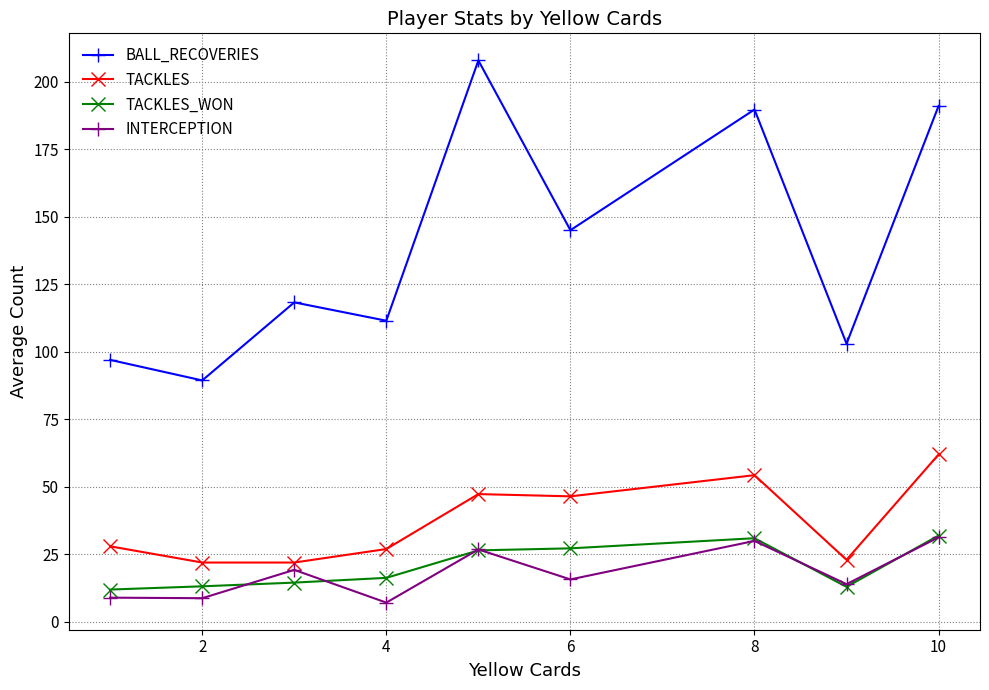

How many interior local valleys does the BALL_RECOVERIES series have?

4